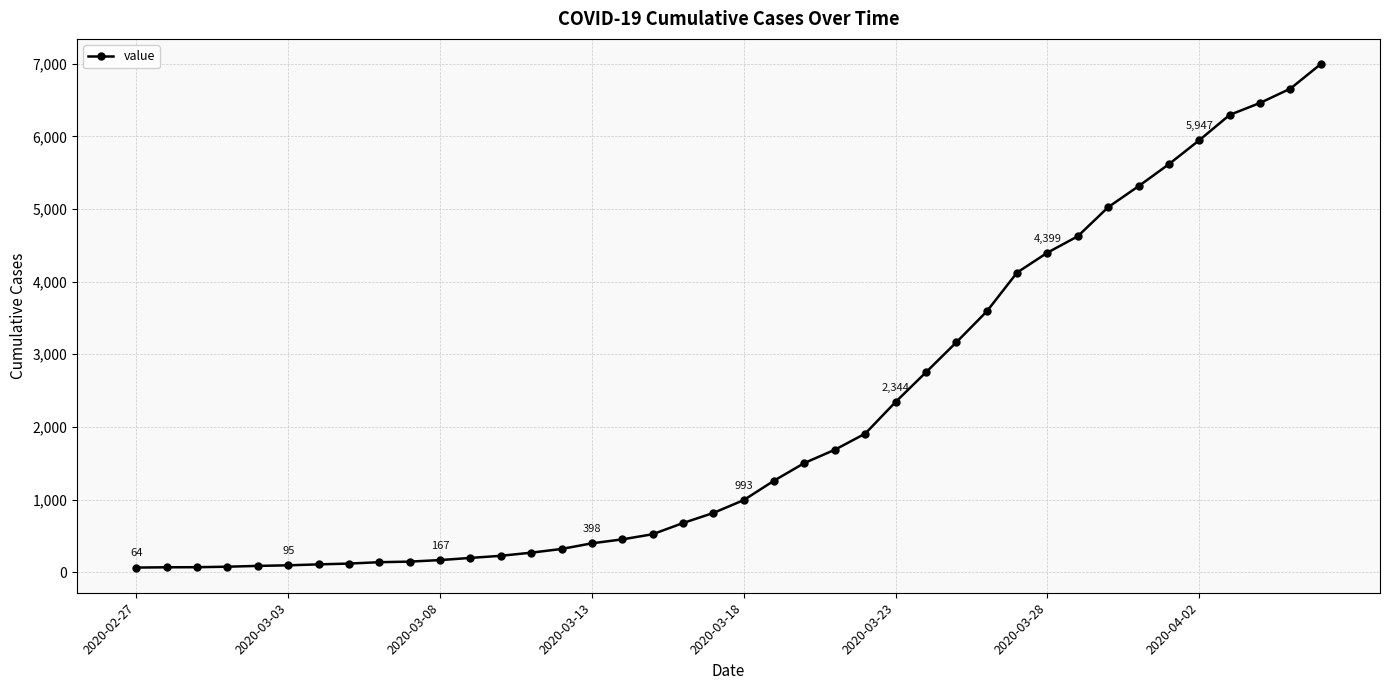

What is the difference between the maximum and minimum values?

6931